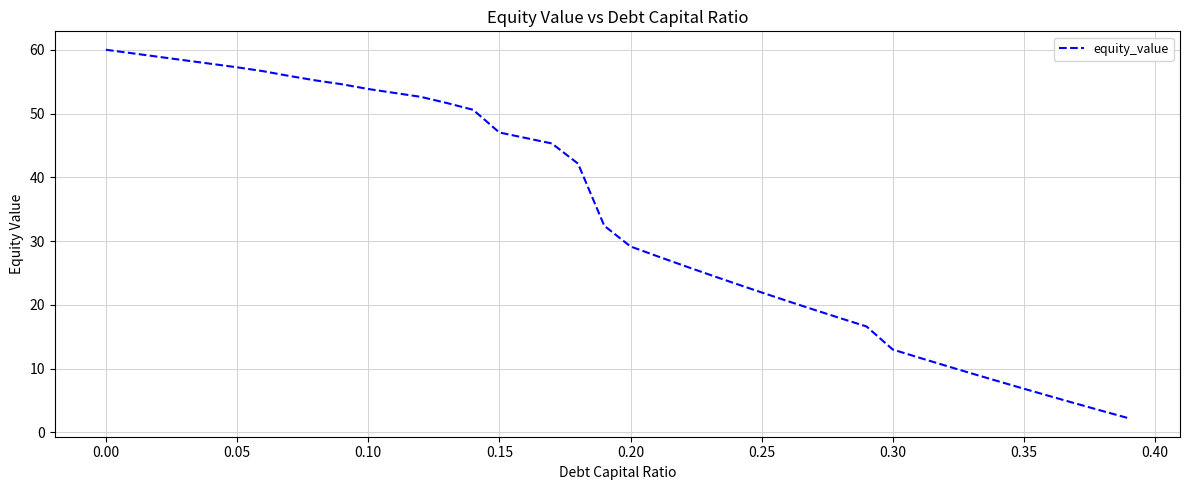

What is the maximum value shown in the chart?

60.0